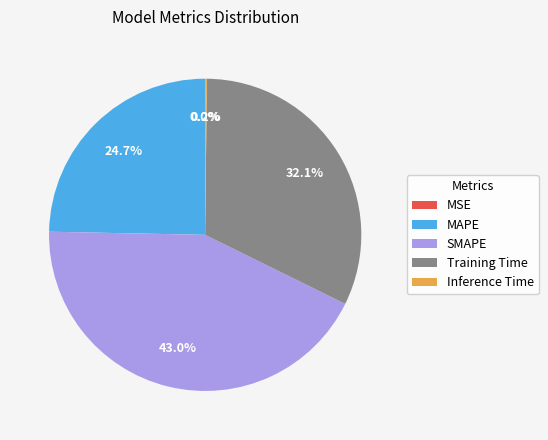

To the nearest percent, what is the average slice percentage?

20%